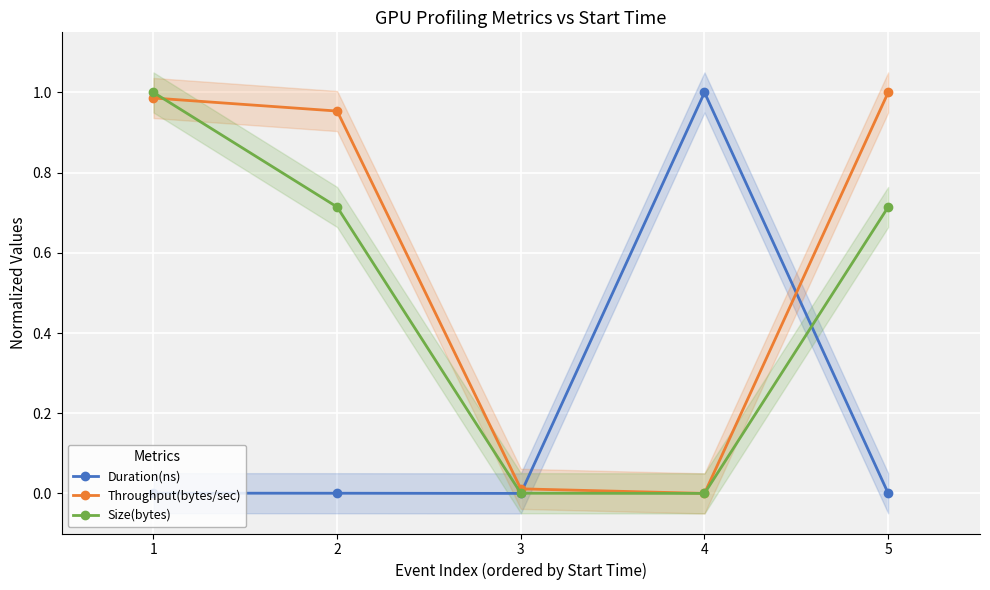

Which has a higher value, 5 or 3?

5